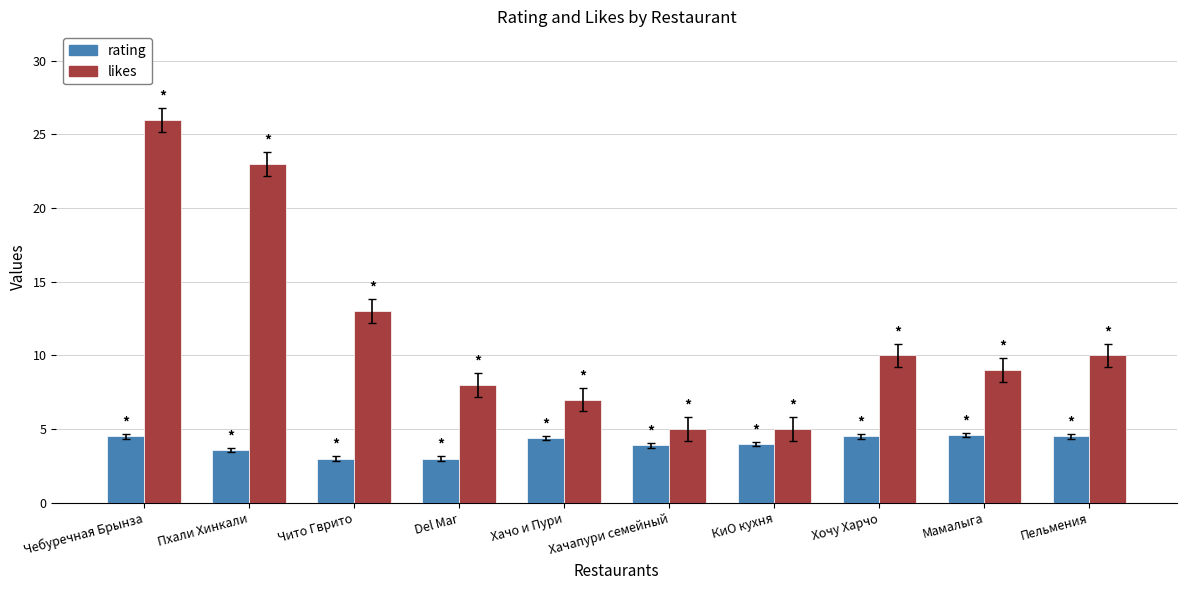

The value of likes at Хачо и Пури is 3.9. True or false?

False